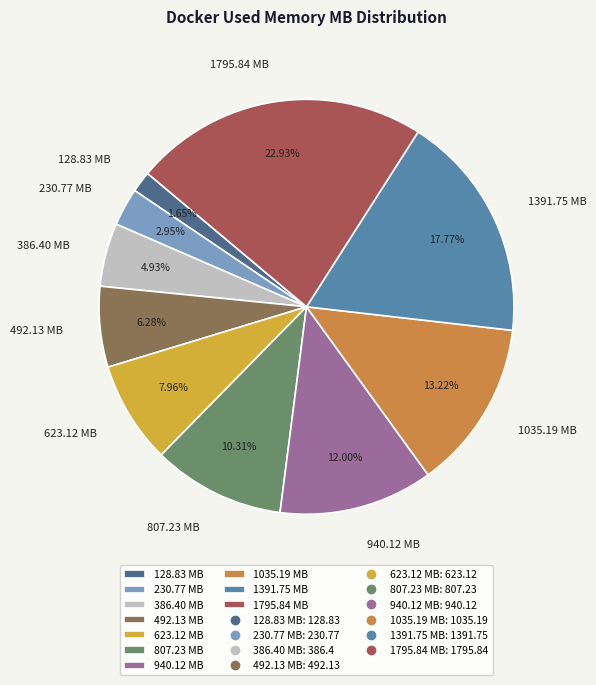

What is the ratio of the value at 492.13 MB to the value at 623.12 MB?

0.8